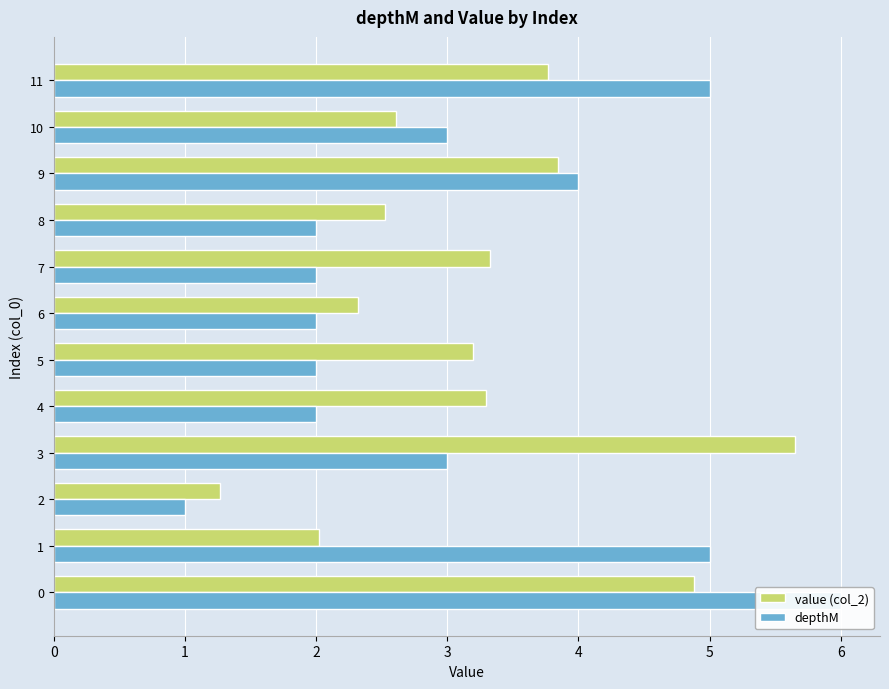

What is the total value across all series at 9?

7.8